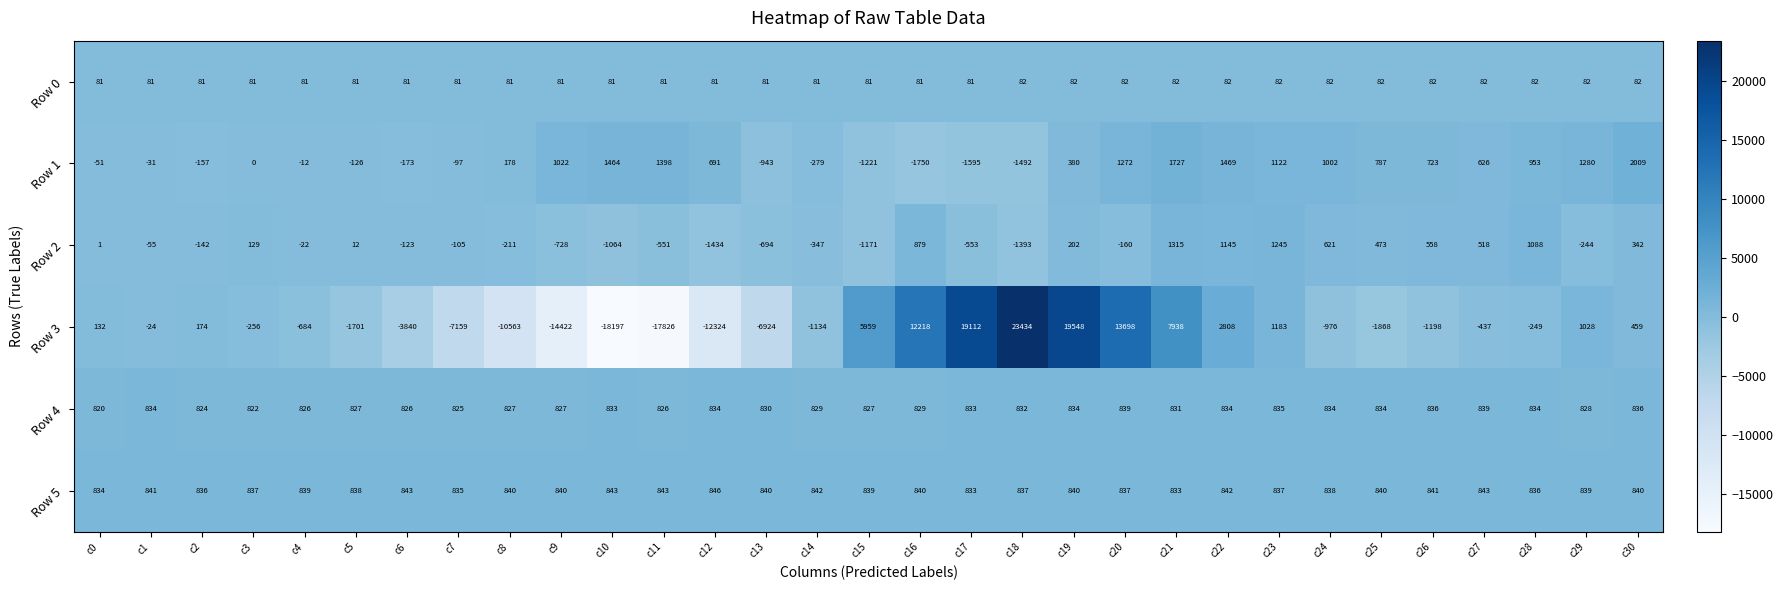

At which category is the sum across all series the highest?

c18